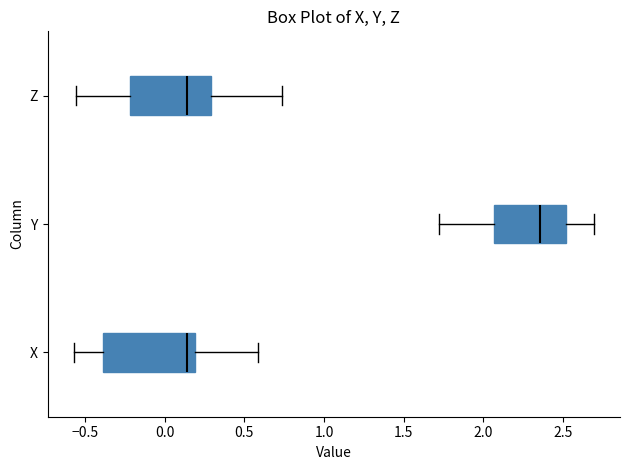

Reading bottom to top, transcribe this box plot: for each box, give where its median line is, the range the box spans, and where its two whiskers end, as read against the x-axis. The values are not printed on the chart, so give them approximately, as read against the axis.

X: median 0.15, box -0.40 to 0.20, whiskers -0.55 to 0.60
Y: median 2.35, box 2.05 to 2.50, whiskers 1.70 to 2.70
Z: median 0.15, box -0.20 to 0.30, whiskers -0.55 to 0.75